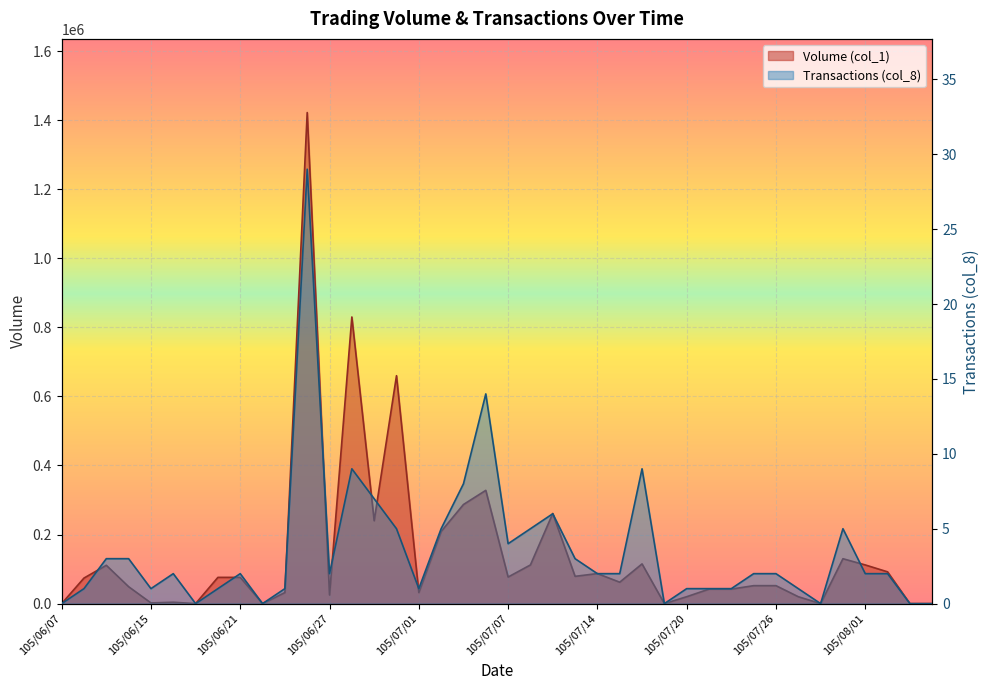

True or false: Volume (col_1) and Transactions (col_8) intersect in this chart.

False